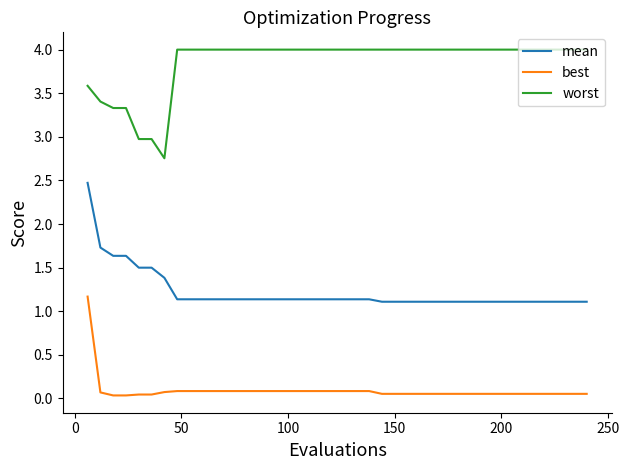

What is the minimum value for mean?

1.1